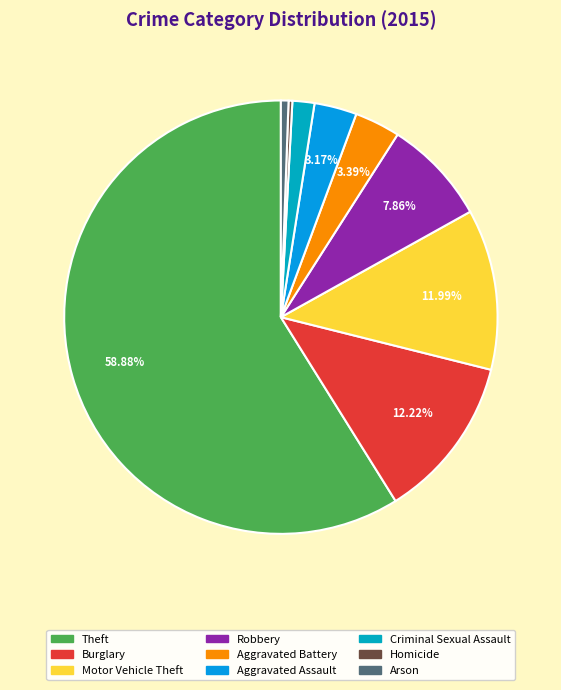

Which has a higher value, Aggravated Battery or Robbery?

Robbery